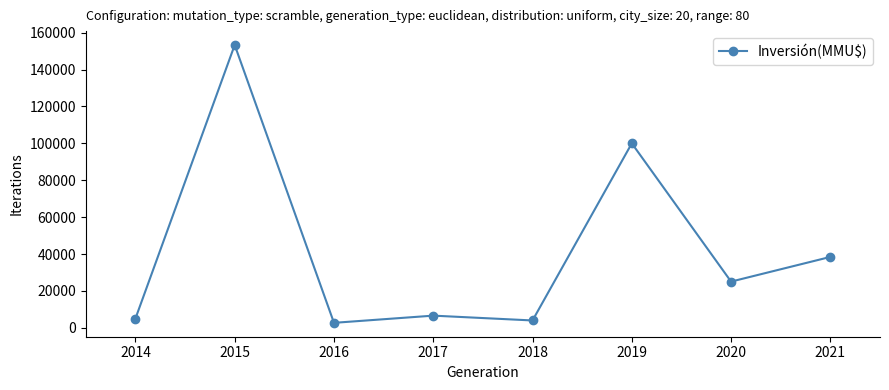

What is the difference between the maximum and second lowest values?

149300